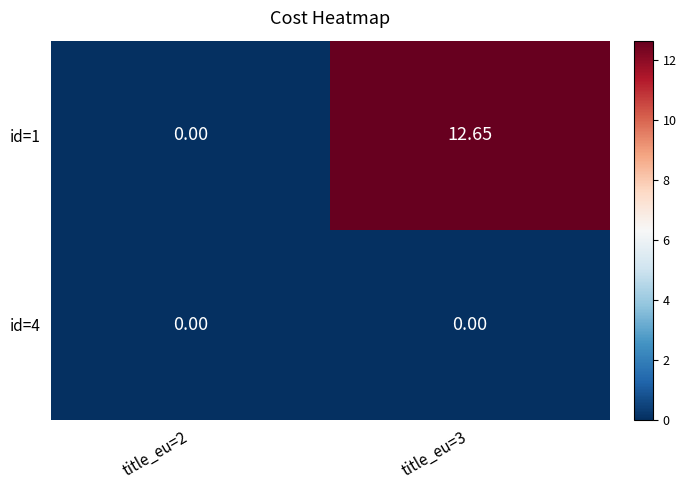

Which series changed the most between title_eu=2 and title_eu=3?

id=1